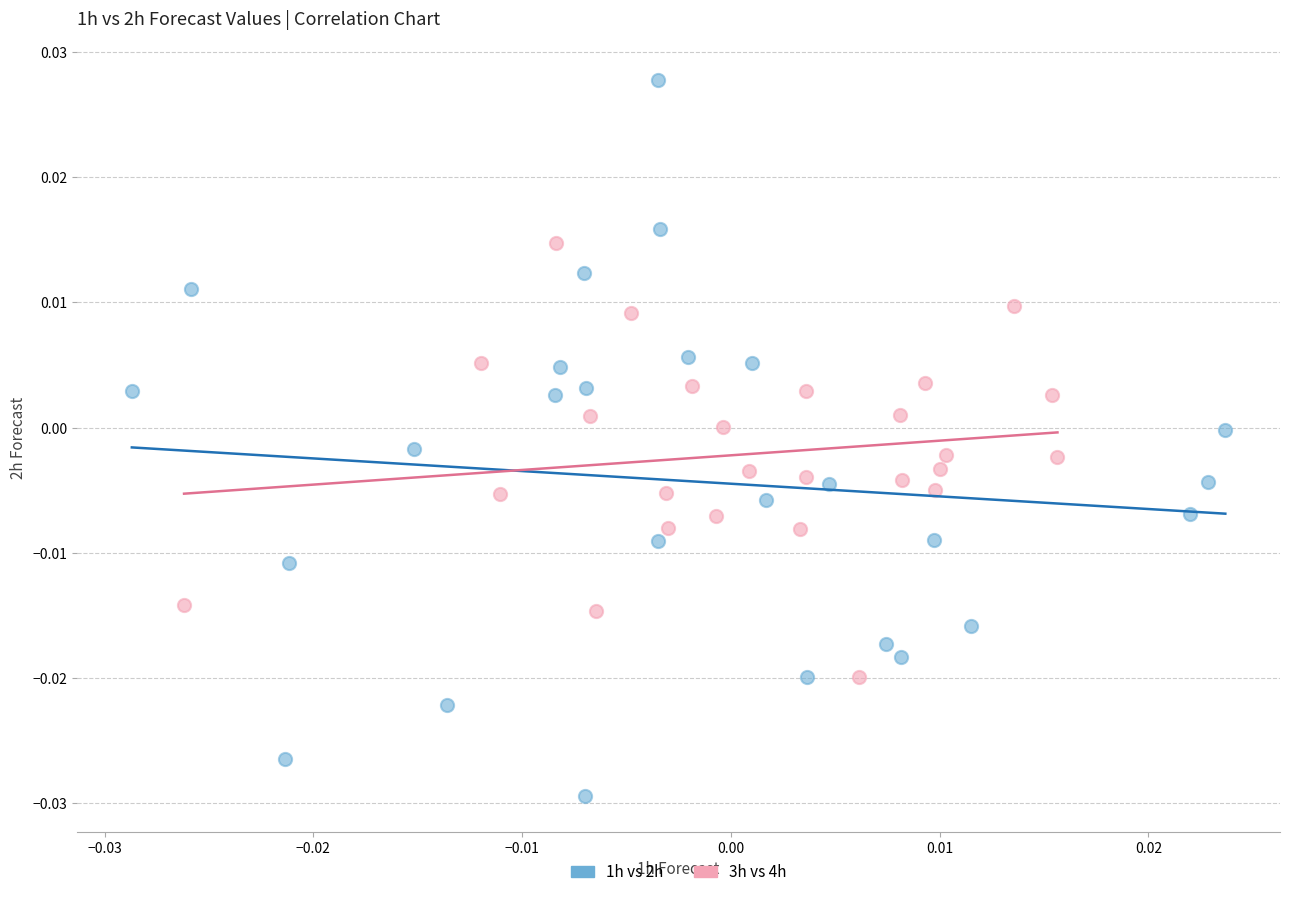

Which series has the widest spread of Y values?

1h vs 2h